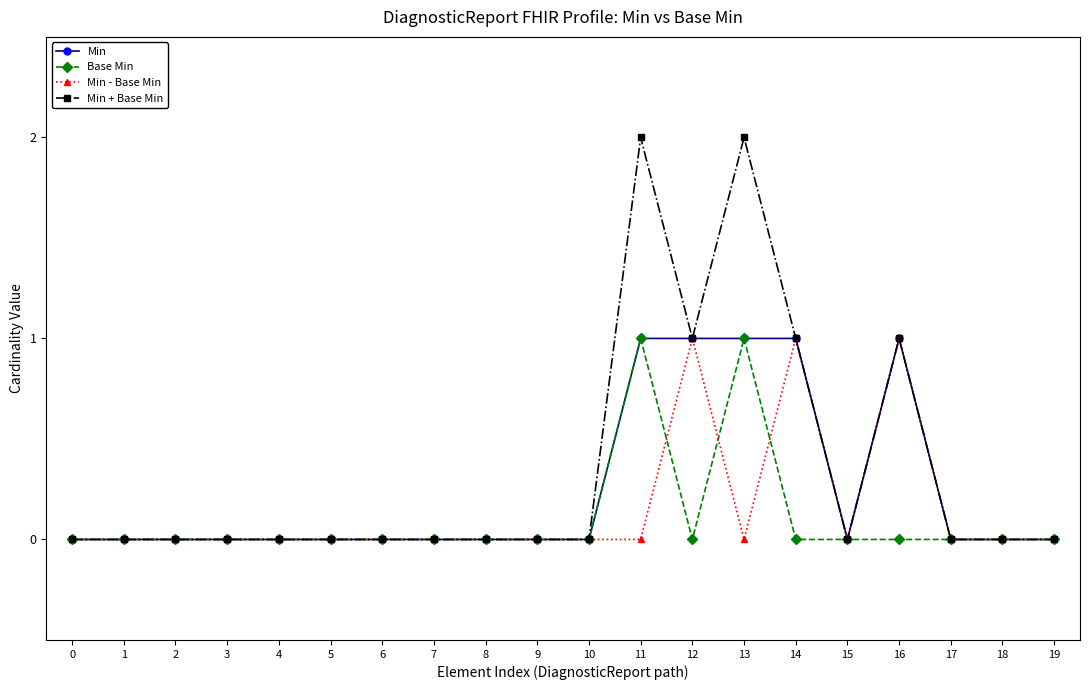

True or false: Min and Min - Base Min intersect in this chart.

False